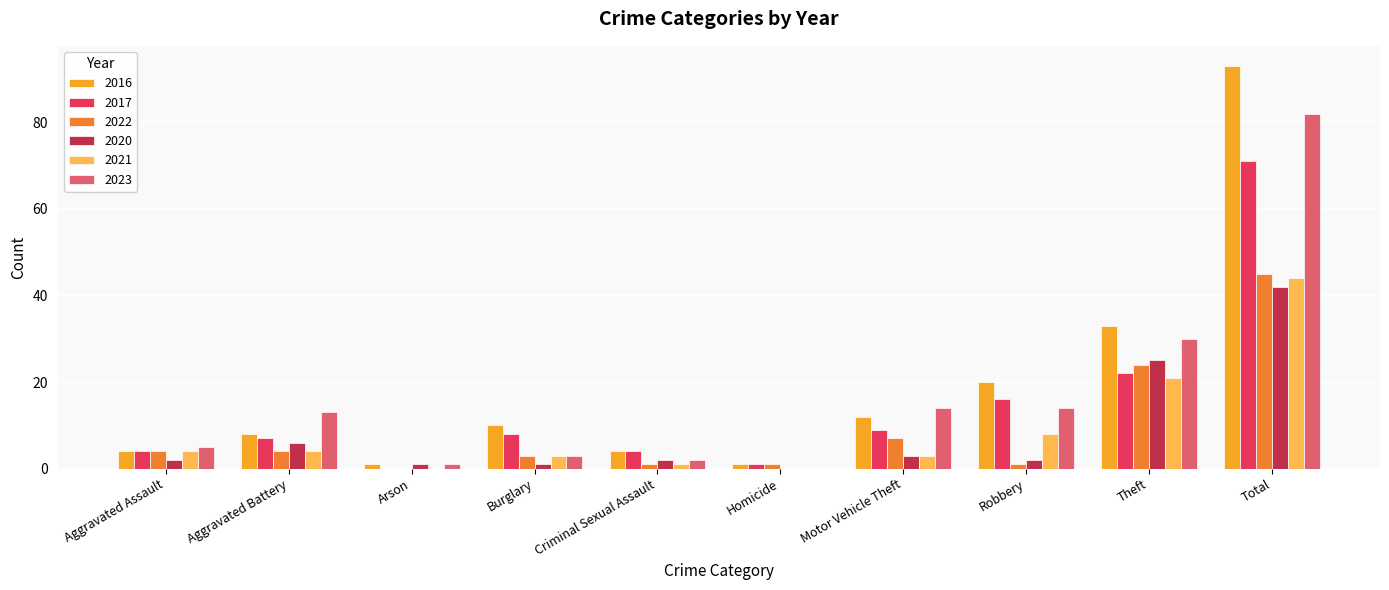

Read the 2016 value at Motor Vehicle Theft.

12